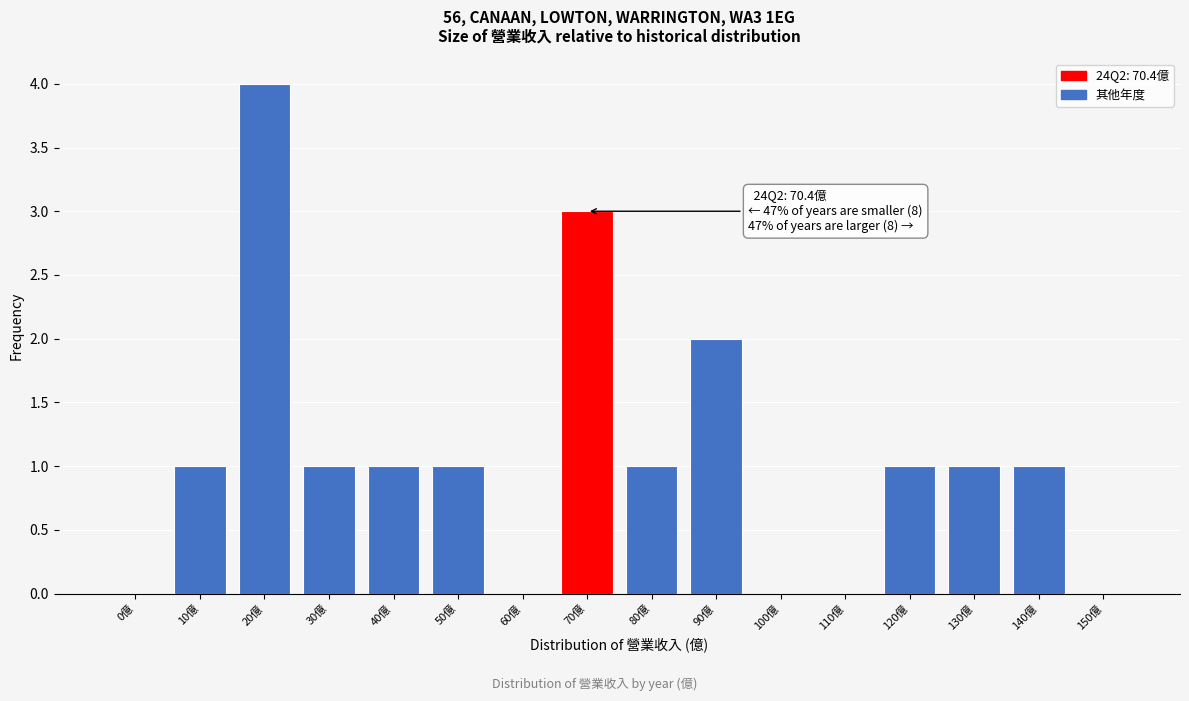

Reading left to right, what are all the values shown in this chart?

0億=0	10億=1	20億=4	30億=1	40億=1	50億=1	60億=0	70億=3	80億=1	90億=2	100億=0	110億=0	120億=1	130億=1	140億=1	150億=0